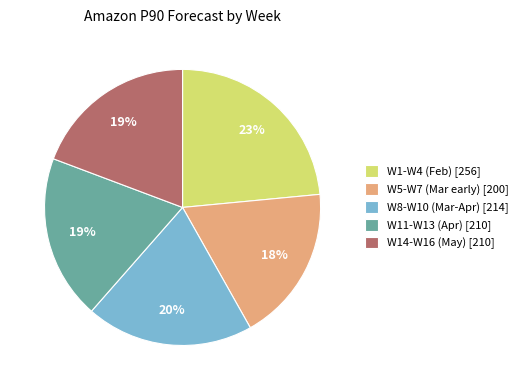

Which slice is the largest?

W1-W4 (Feb) [256]